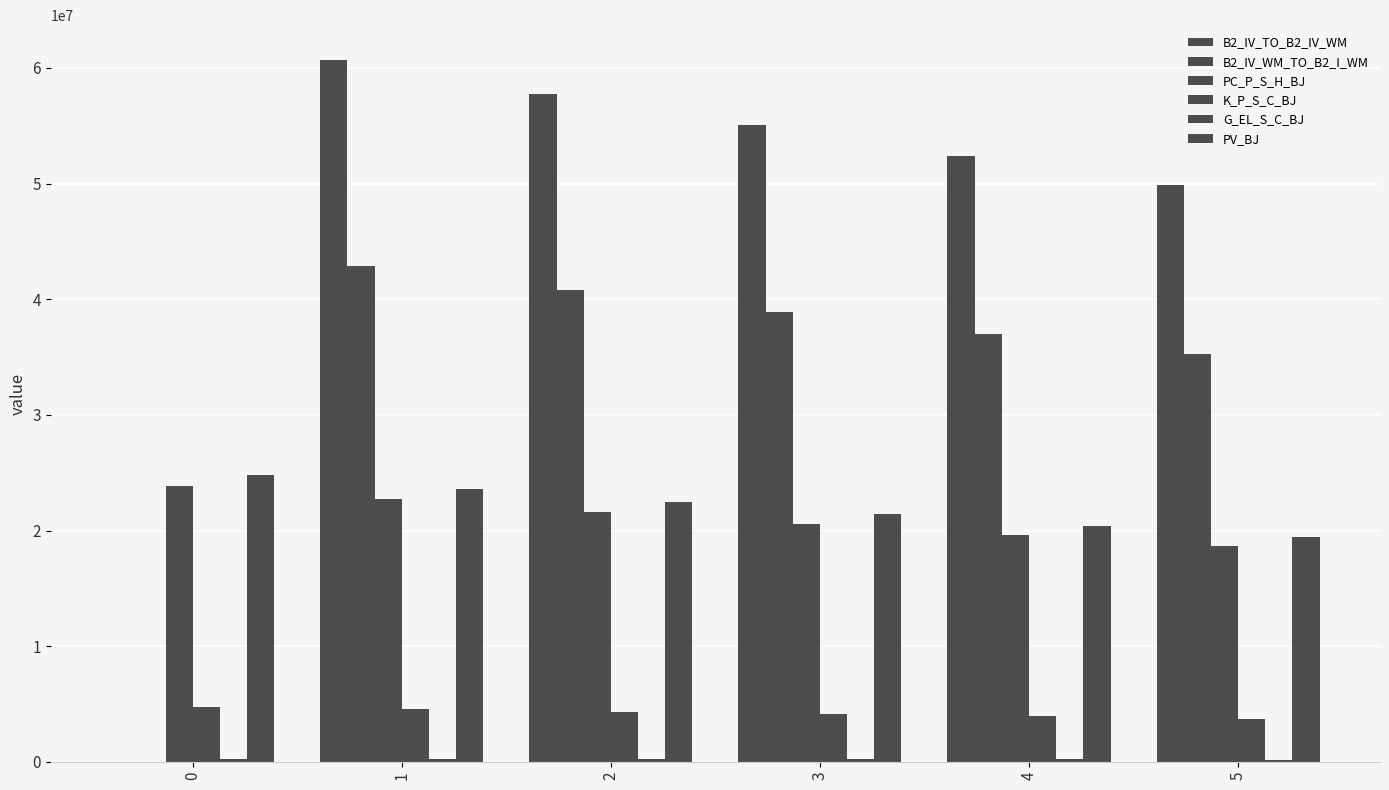

How many values in the PV_BJ series exceed 22471610?

3